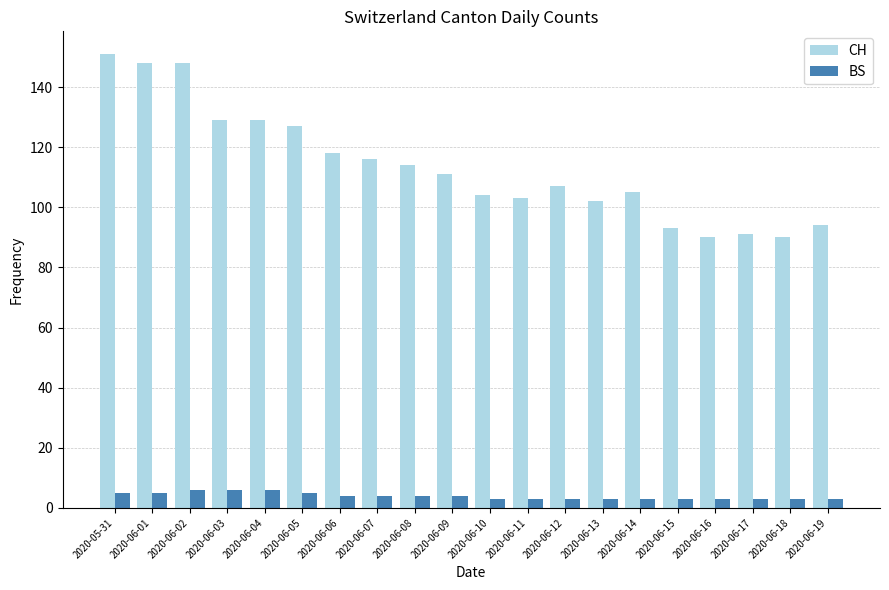

What is the label of the 5th bar from the left?

2020-06-04